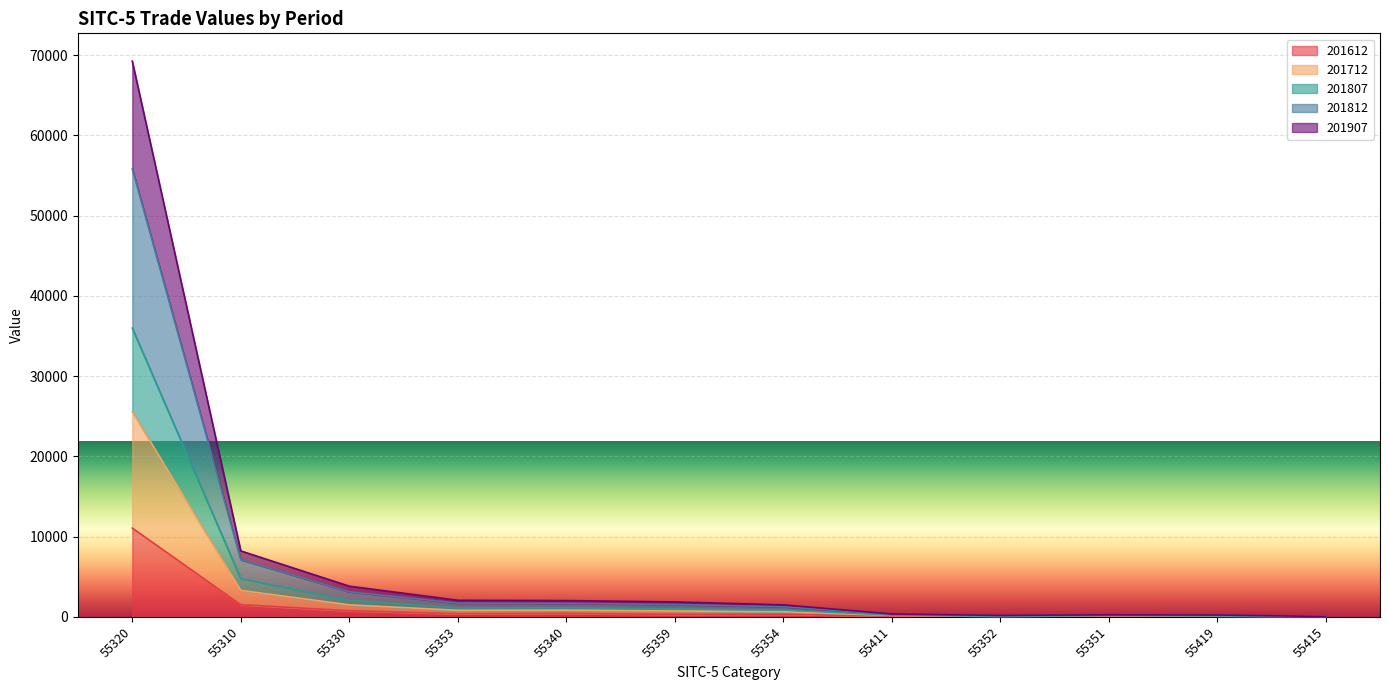

Is it true that 201612 equals 27.7 at 55352?

True